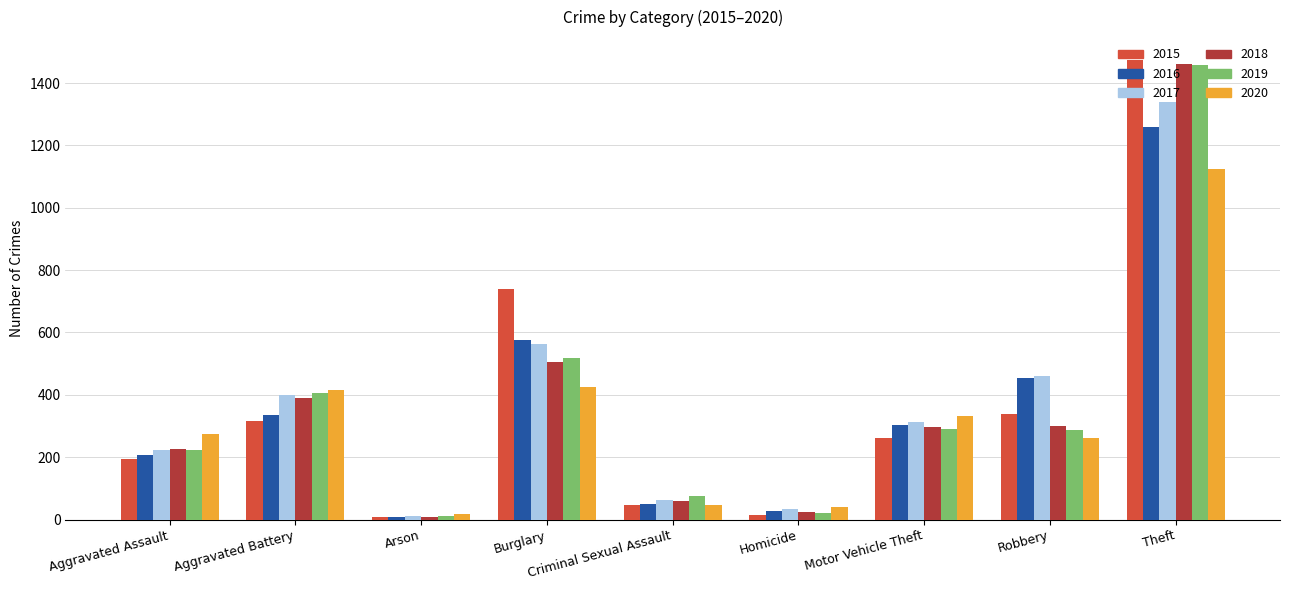

Between Aggravated Battery and Motor Vehicle Theft, which series saw the biggest shift?

2019